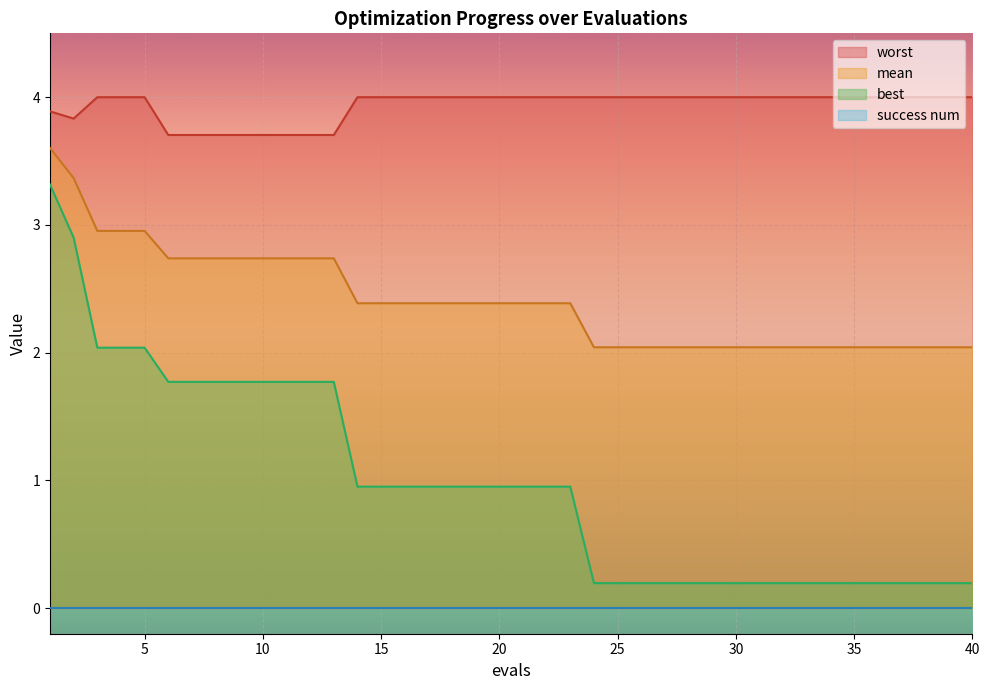

True or false: worst has a value of 0.8 at 40.

False